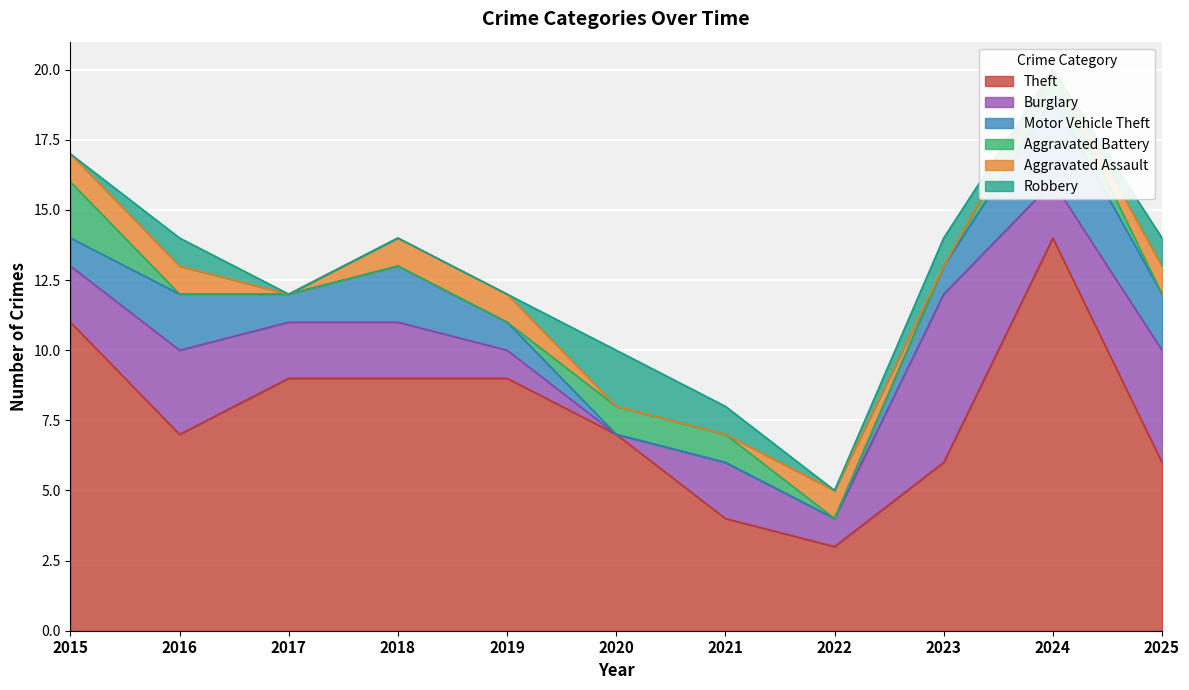

Which category has the highest value across all series?

2024